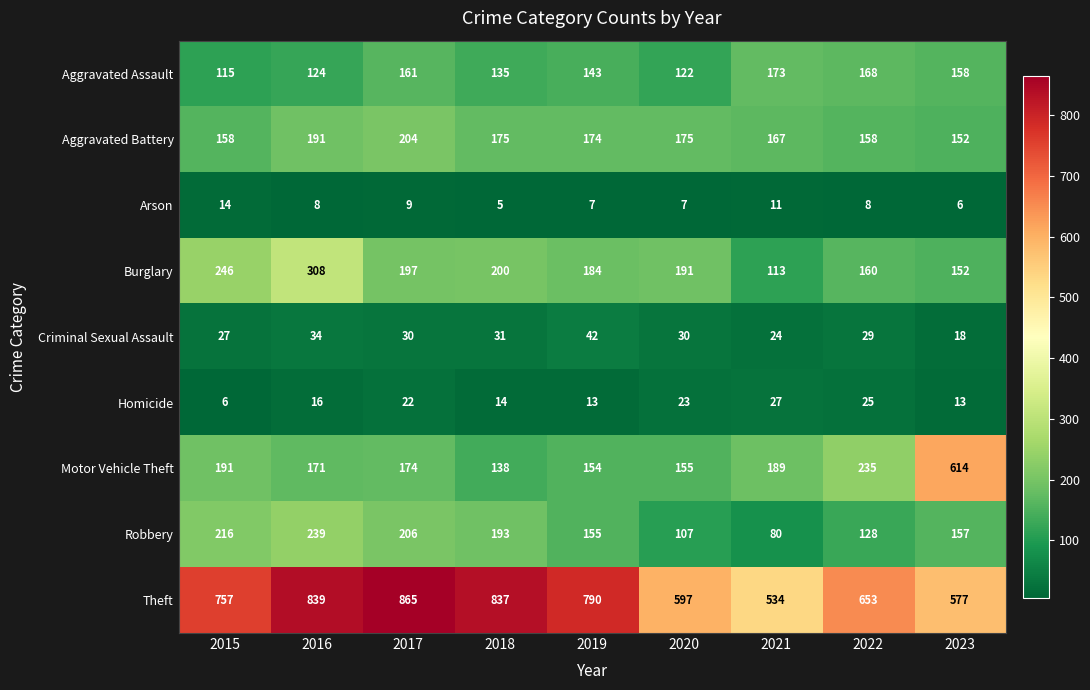

Which series has the largest total across all categories?

Theft